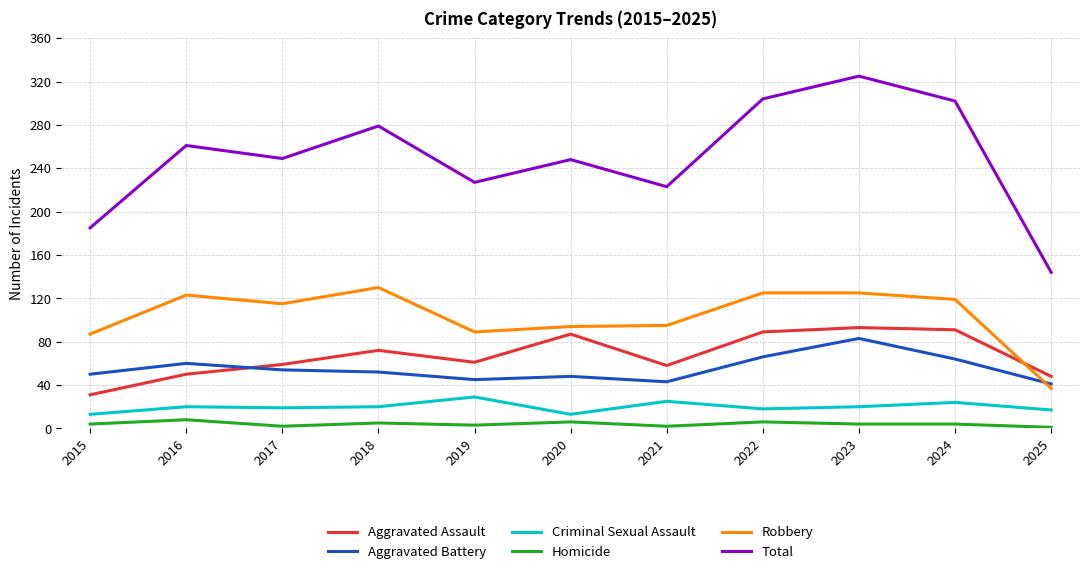

In Total, how many points are higher than both neighbors (excluding endpoints)?

4